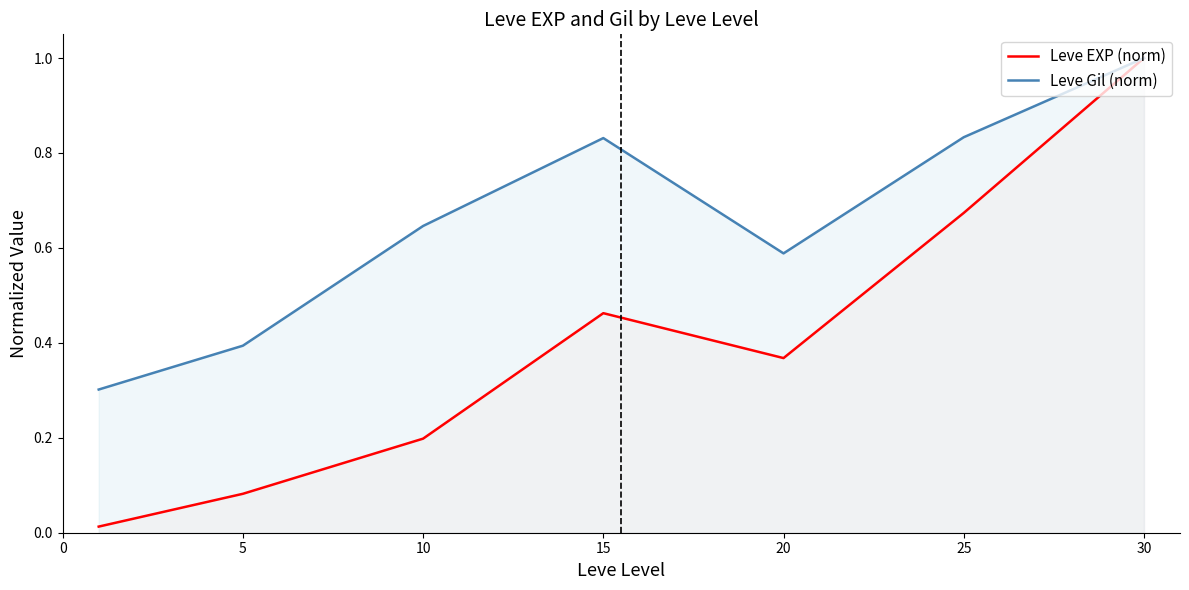

Which series changed the most between 20 and 25?

Leve EXP (norm)